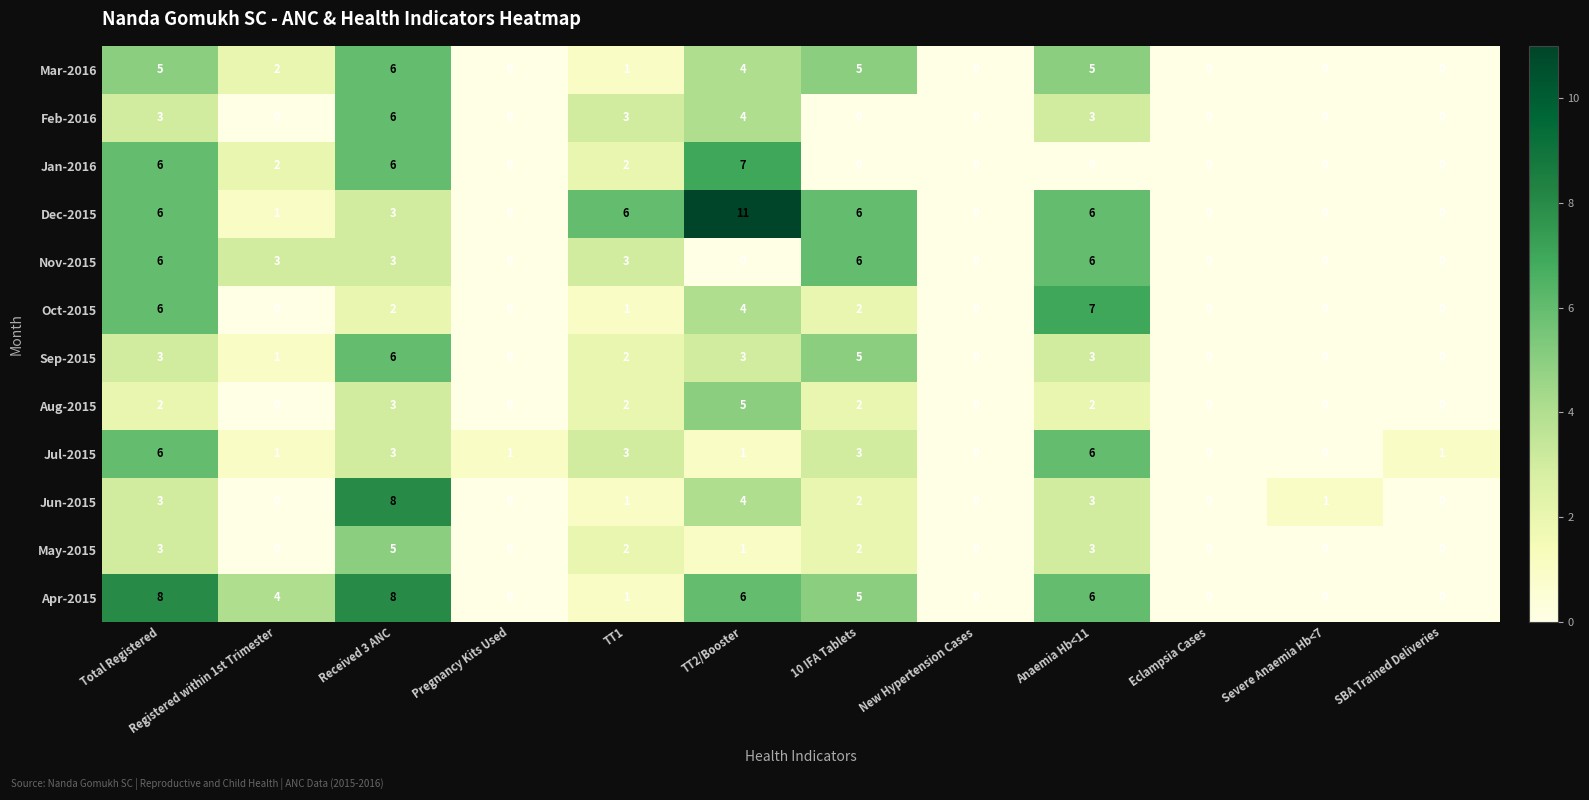

Which series has the largest total across all categories?

Dec-2015